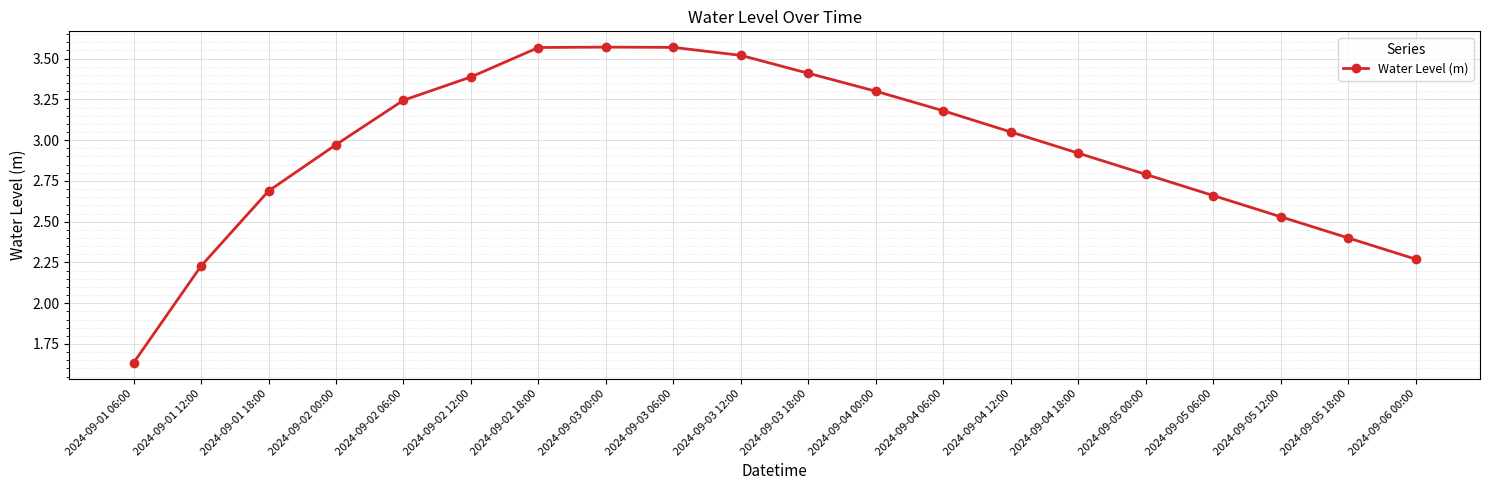

Between 2024-09-04 12:00 and 2024-09-03 06:00, which is larger?

2024-09-03 06:00